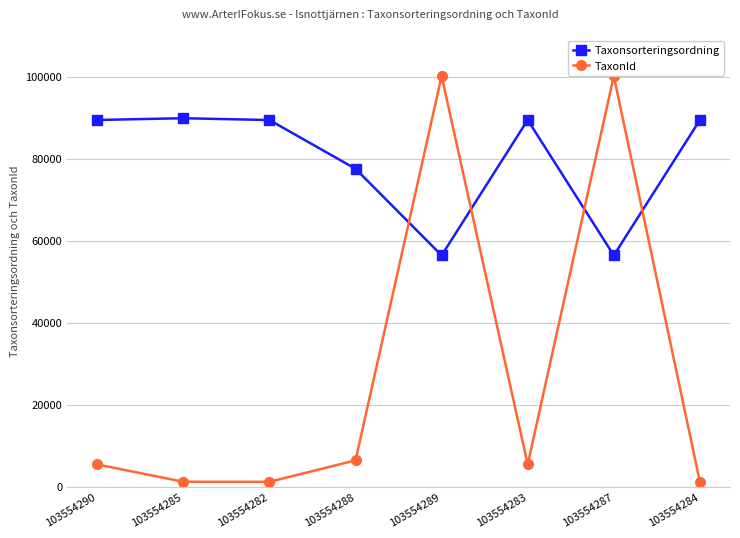

Between which two adjacent categories do Taxonsorteringsordning and TaxonId first intersect?

103554288 and 103554289